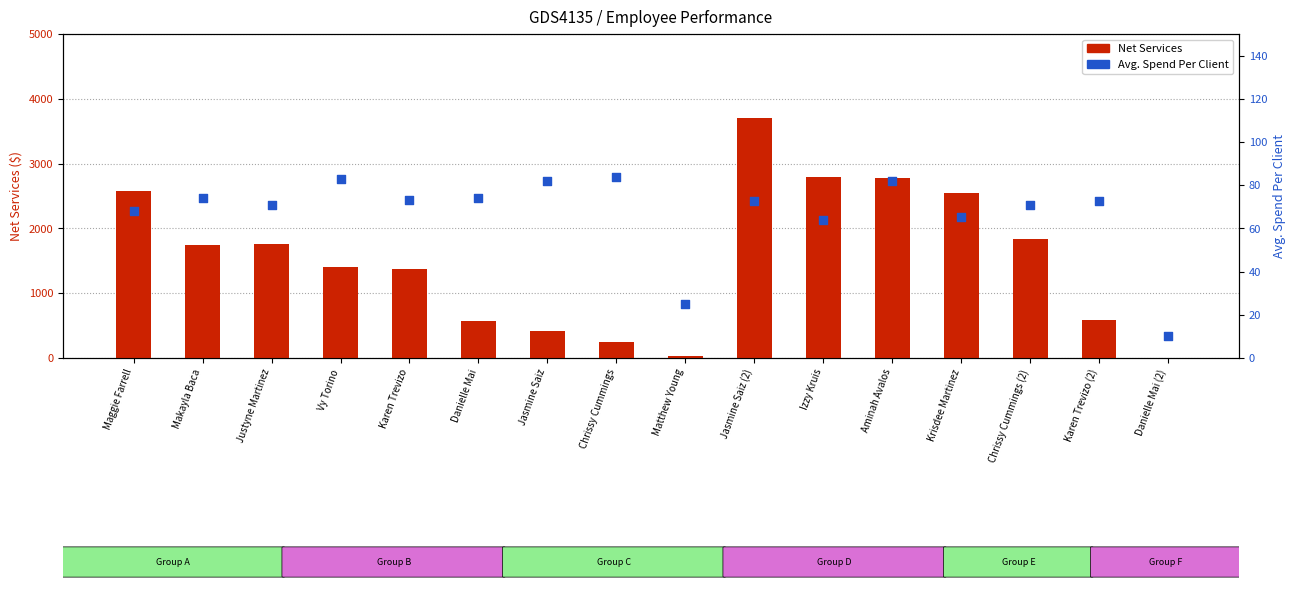

Which series has the largest Y range (max minus min)?

Net Services